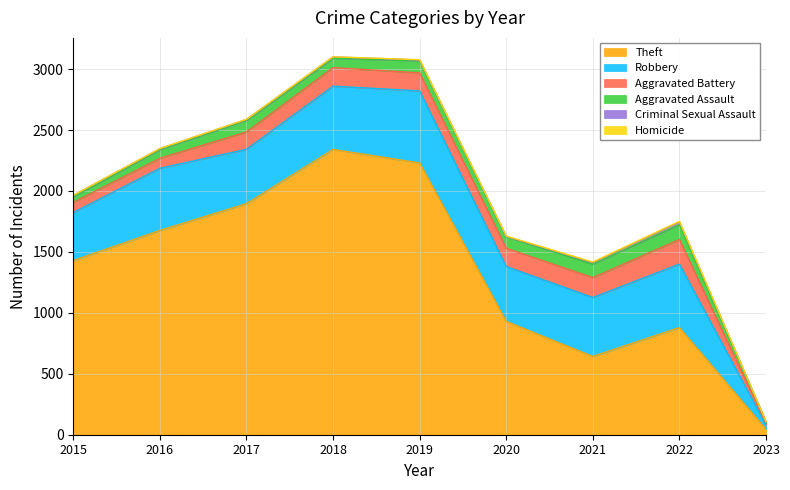

What is the difference between the maximum and minimum values in the Robbery series?

555